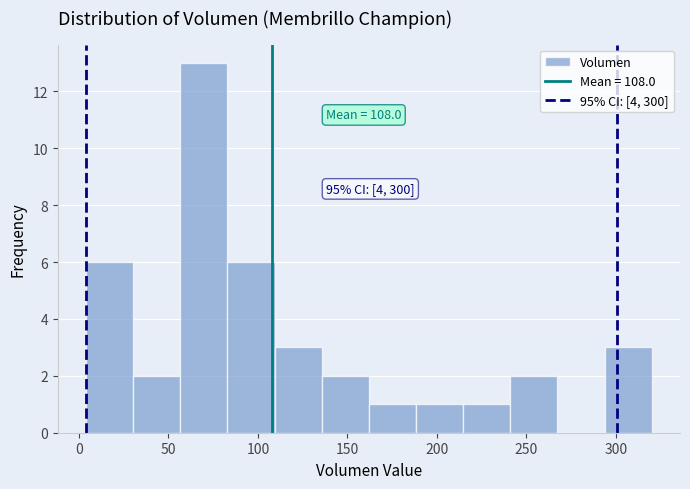

Which range on the x-axis has the tallest bar?

55 to 85